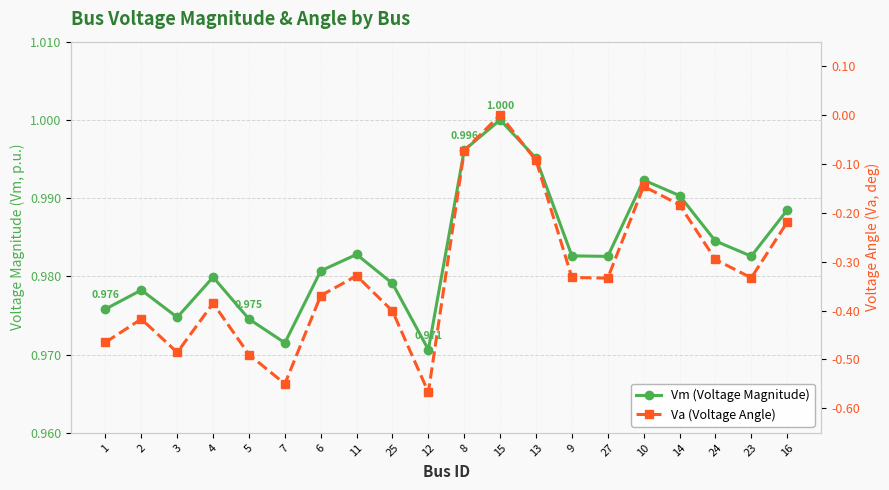

Reading right to left, list all the values displayed in this chart.

Vm (Voltage Magnitude): 16=1.0	23=1.0	24=1.0	14=1.0	10=1.0	27=1.0	9=1.0	13=1.0	15=1.0	8=1.0	12=1.0	25=1.0	11=1.0	6=1.0	7=1.0	5=1.0	4=1.0	3=1.0	2=1.0	1=1.0
Va (Voltage Angle): 16=-0.2	23=-0.3	24=-0.3	14=-0.2	10=-0.1	27=-0.3	9=-0.3	13=-0.1	15=0.0	8=-0.1	12=-0.6	25=-0.4	11=-0.3	6=-0.4	7=-0.5	5=-0.5	4=-0.4	3=-0.5	2=-0.4	1=-0.5